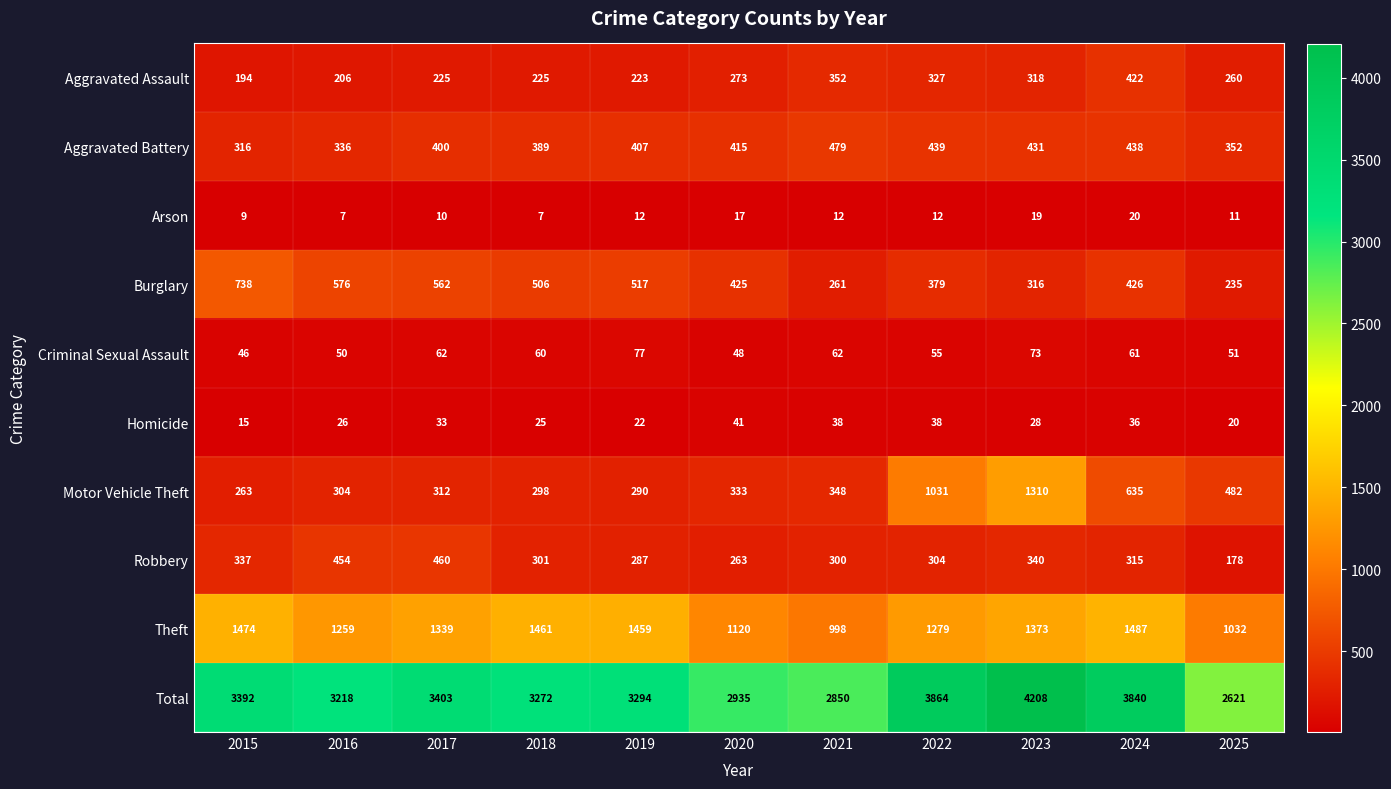

What is the spread (max minus min) of values at 2016?

3211